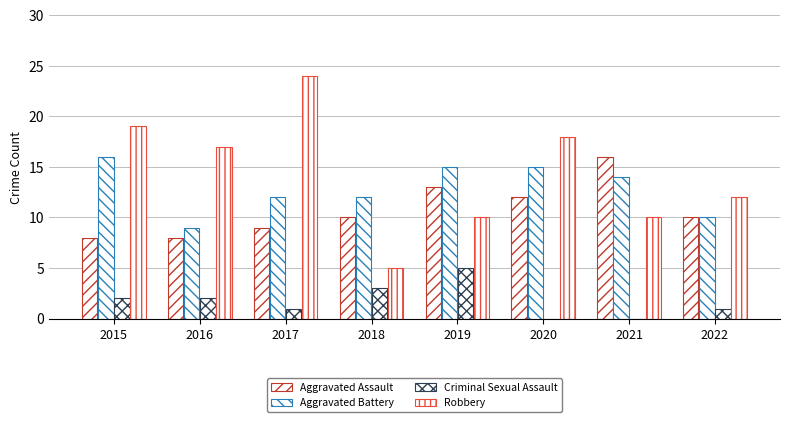

How many Aggravated Battery values are between 12 and 15?

5